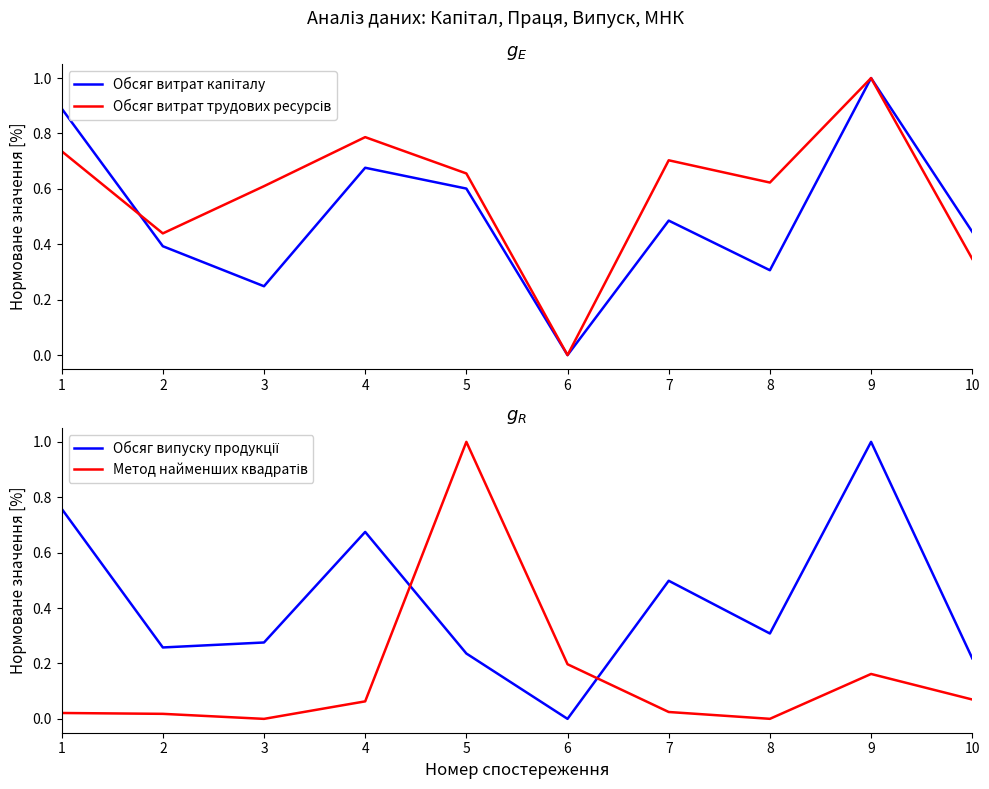

Reading left to right, list all the values displayed in this chart.

Обсяг витрат капіталу: 1=0.9	2=0.4	3=0.2	4=0.7	5=0.6	6=0.0	7=0.5	8=0.3	9=1.0	10=0.4
Обсяг витрат трудових ресурсів: 1=0.7	2=0.4	3=0.6	4=0.8	5=0.7	6=0.0	7=0.7	8=0.6	9=1.0	10=0.3
Обсяг випуску продукції: 1=0.8	2=0.3	3=0.3	4=0.7	5=0.2	6=0.0	7=0.5	8=0.3	9=1.0	10=0.2
Метод найменших квадратів: 1=0.0	2=0.0	3=0.0	4=0.1	5=1.0	6=0.2	7=0.0	8=0.0	9=0.2	10=0.1